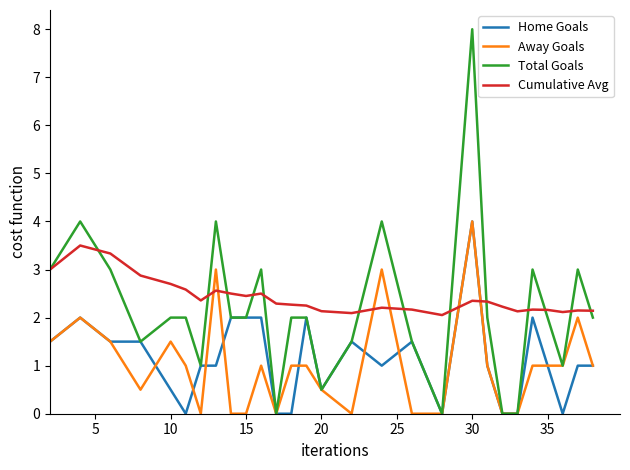

What is the maximum value shown in the chart?

8.0